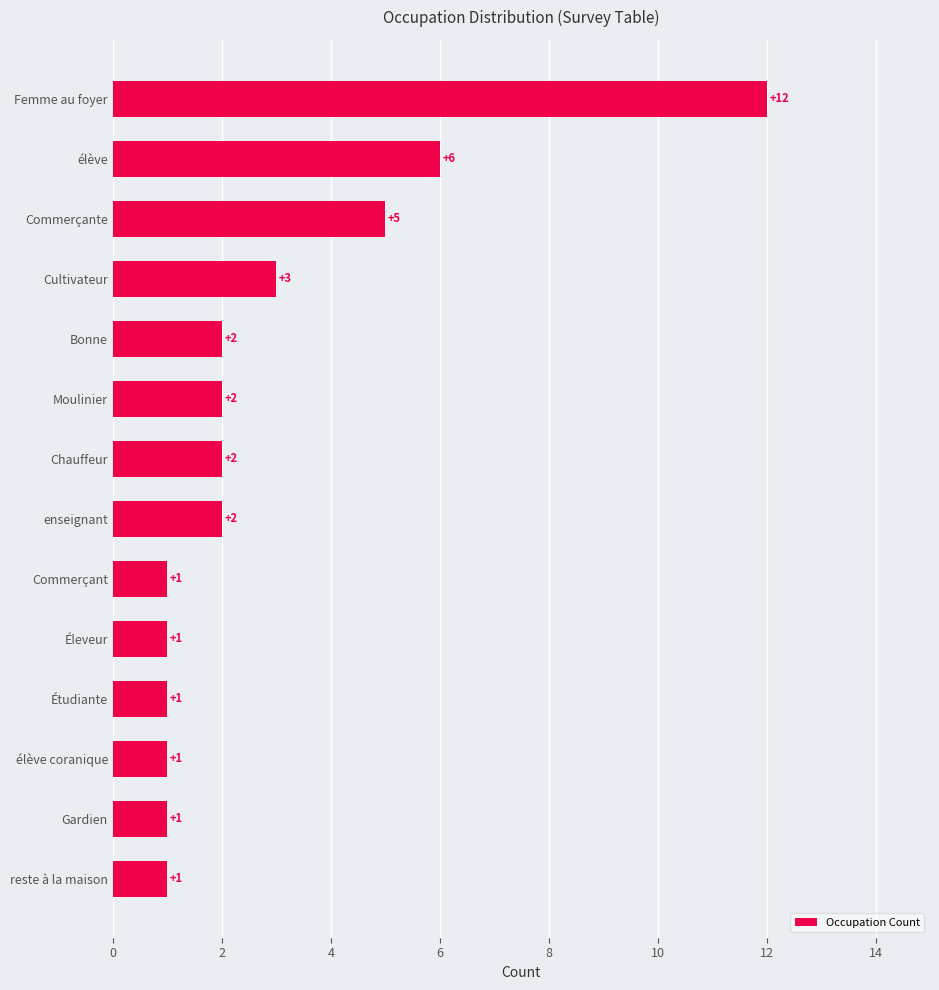

The value at Moulinier is 3. True or false?

False